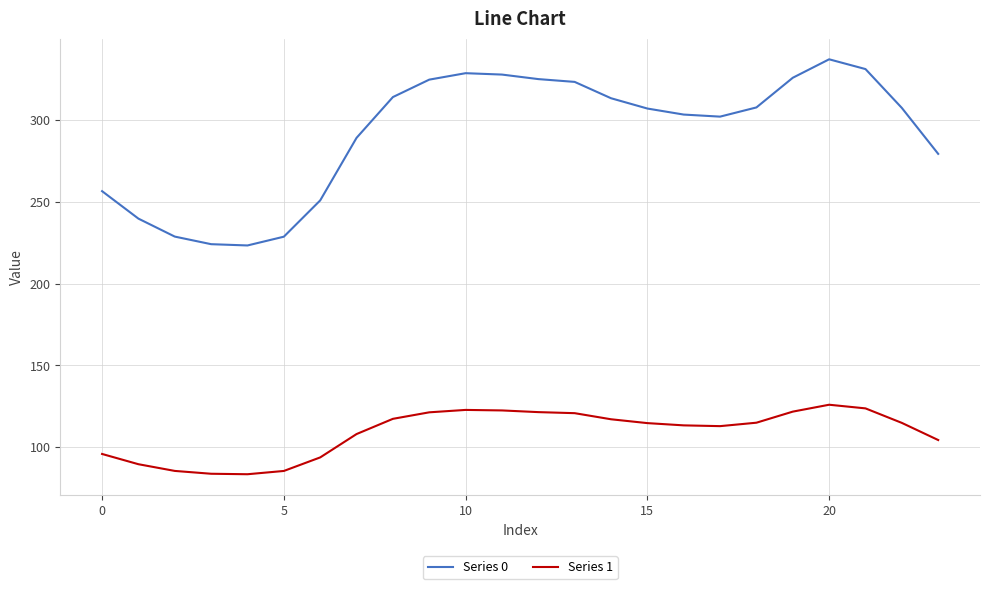

True or false: Series 1 and Series 0 intersect in this chart.

False